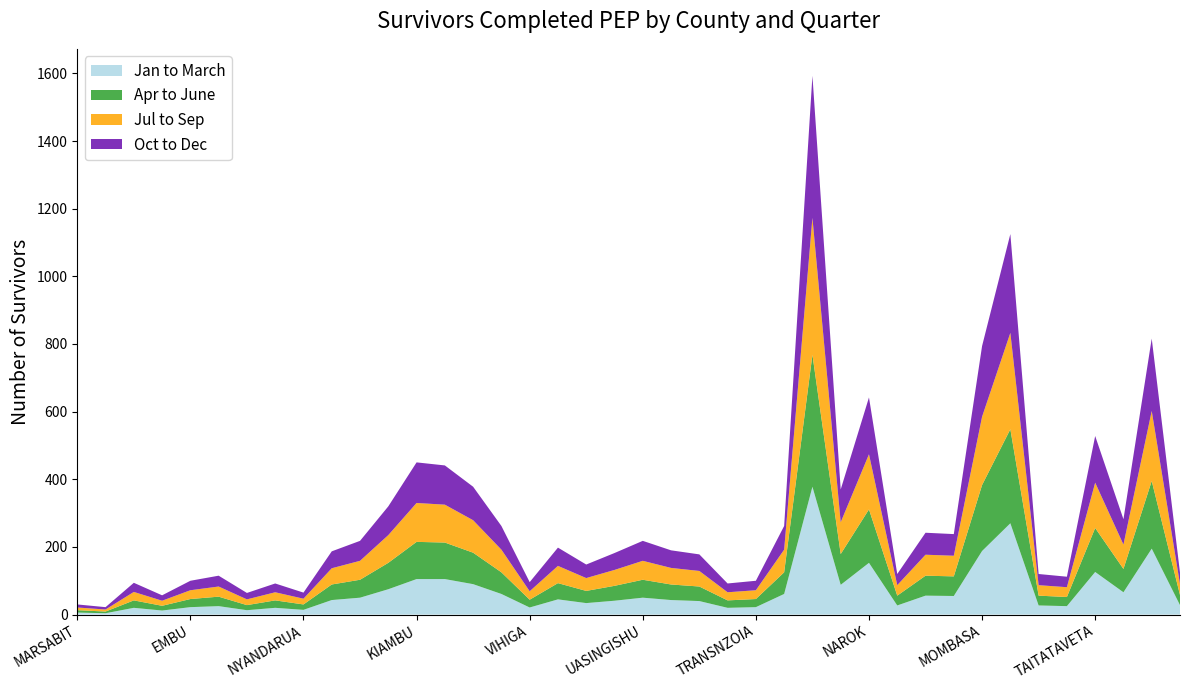

Reading right to left, list all the values displayed in this chart.

Jan to March: 28	195	66	126	25	27	270	188	55	56	27	153	88	378	61	22	20	40	43	50	41	34	45	21	61	90	105	105	75	50	43	14	20	13	25	22	12	20	4	6
Apr to June: 30	200	69	130	27	29	278	195	58	59	29	158	91	390	64	24	22	43	46	53	44	36	48	23	64	93	108	110	78	53	46	16	22	15	28	24	14	22	5	7
Jul to Sep: 32	207	72	134	29	31	285	202	61	62	31	163	94	405	67	26	24	46	49	56	47	38	51	25	67	96	112	115	82	56	48	17	24	17	30	26	15	25	6	8
Oct to Dec: 34	214	75	138	31	33	292	209	64	65	33	168	97	420	70	28	26	49	52	59	50	40	54	27	70	99	116	120	85	59	50	18	26	19	32	28	16	27	7	9